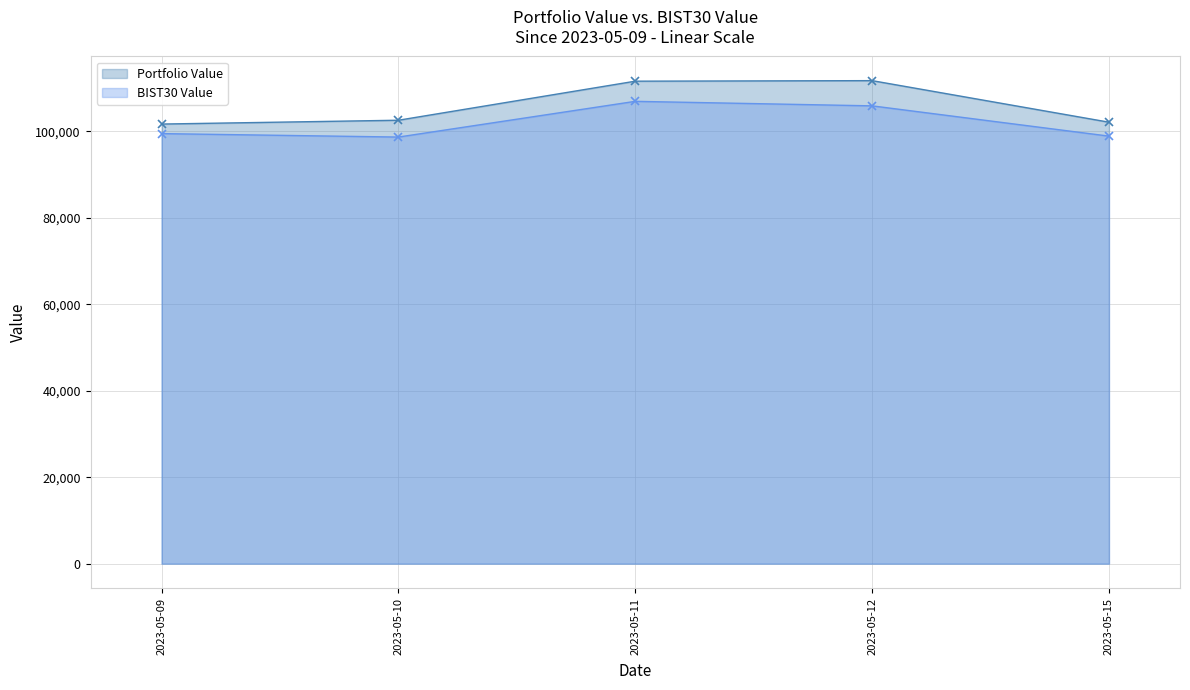

True or false: Portfolio Value and BIST30 Value intersect in this chart.

False